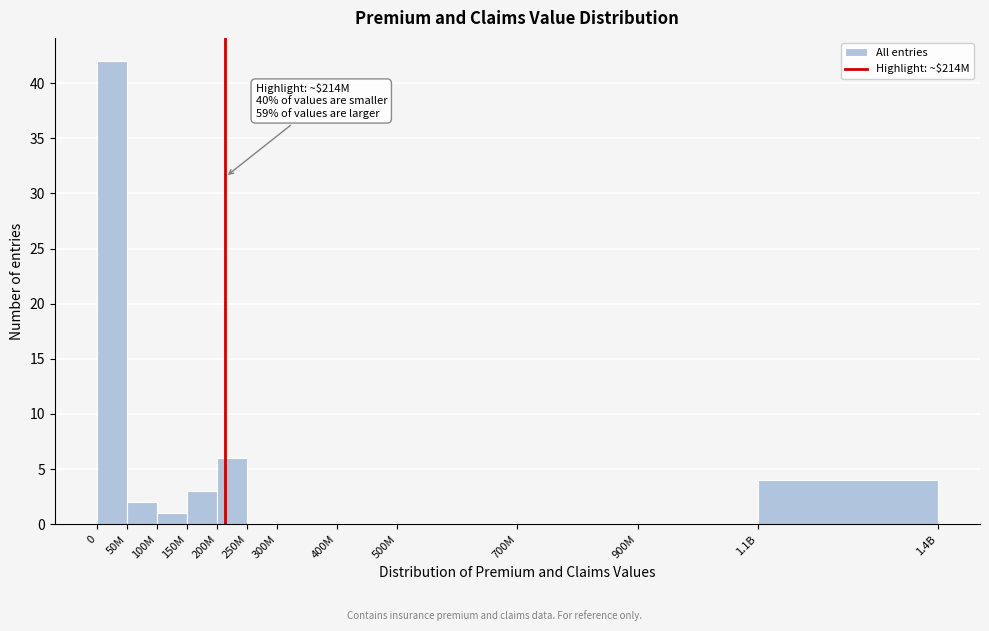

Reading left to right, transcribe all the data shown in this chart.

0=42	50M=2	100M=1	150M=3	200M=6	250M=0	300M=0	400M=0	500M=0	700M=0	900M=0	1.1B=4